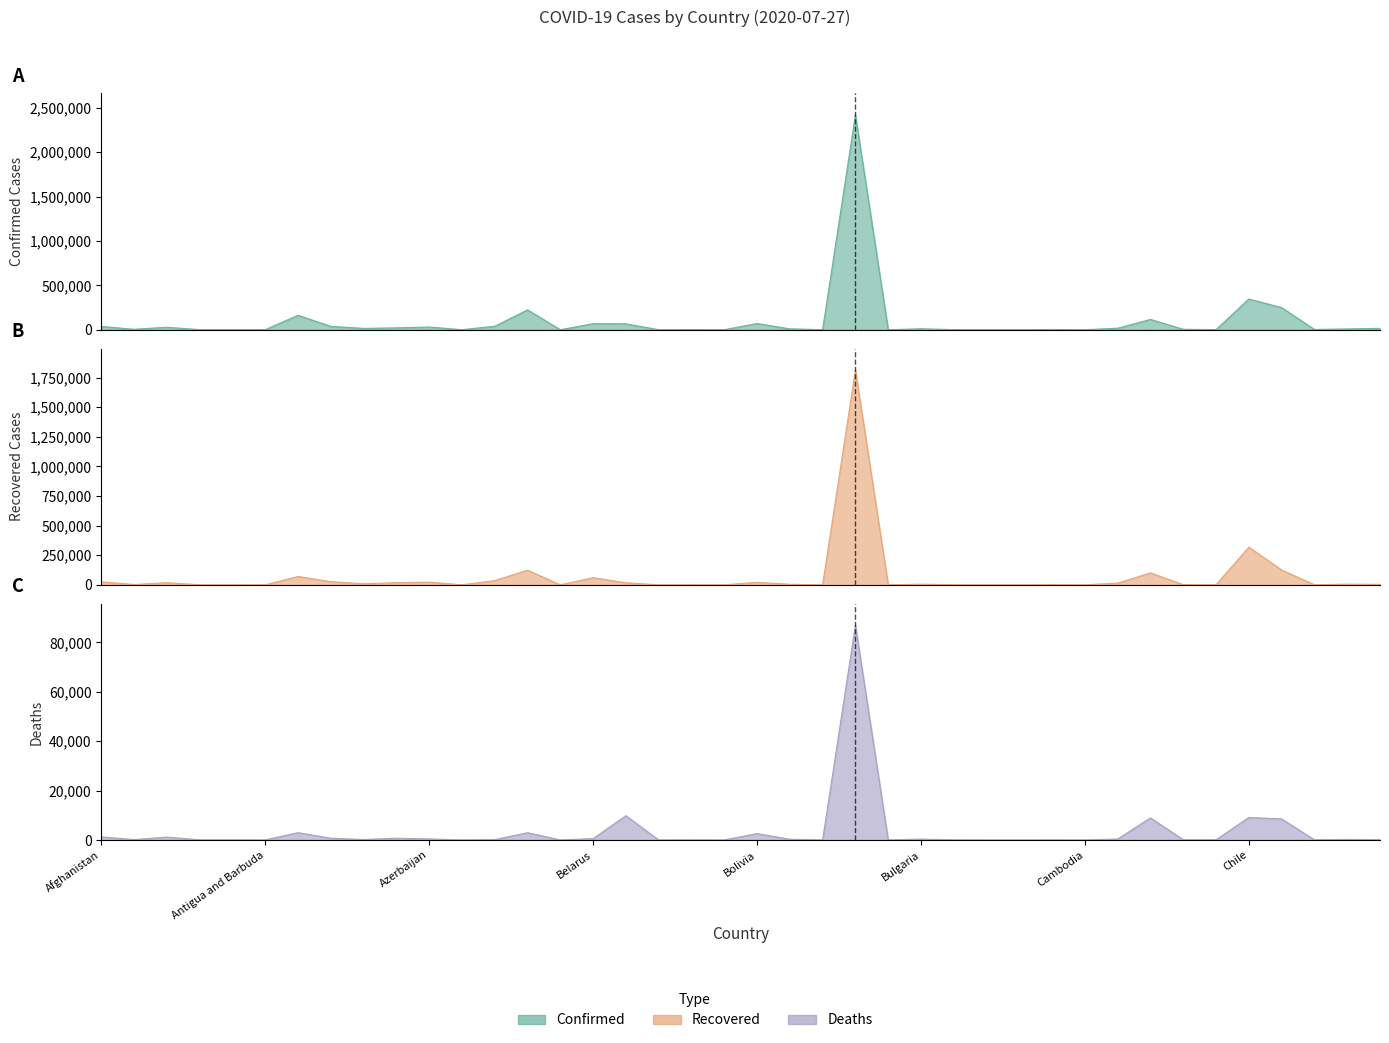

What is the sum of all Deaths values?

138801